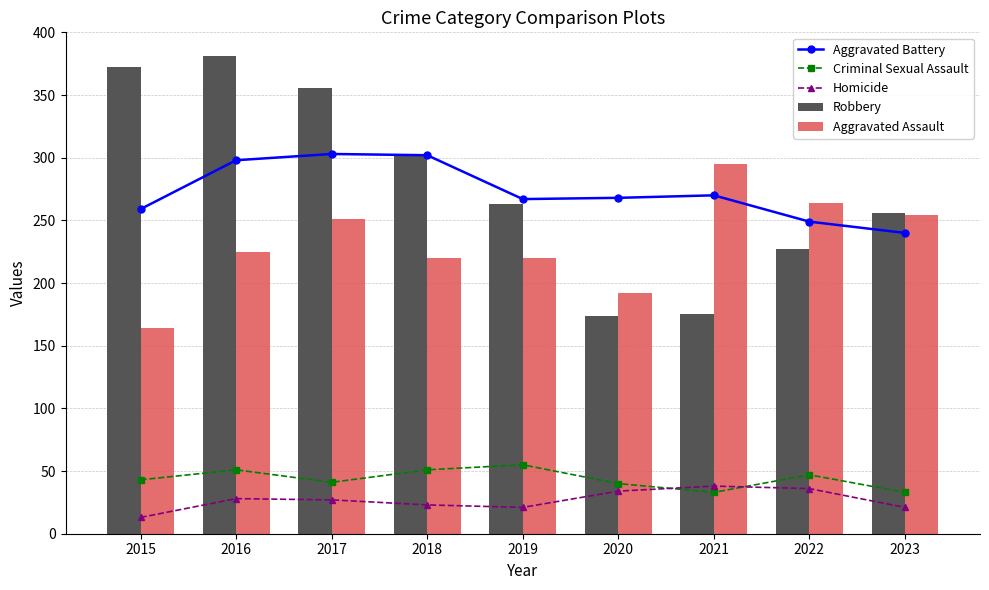

Reading left to right, transcribe all the data shown in this chart.

Aggravated Battery: 2015=259	2016=298	2017=303	2018=302	2019=267	2020=268	2021=270	2022=249	2023=240
Criminal Sexual Assault: 2015=43	2016=51	2017=41	2018=51	2019=55	2020=40	2021=33	2022=47	2023=33
Homicide: 2015=13	2016=28	2017=27	2018=23	2019=21	2020=34	2021=38	2022=36	2023=21
Robbery: 2015=372	2016=381	2017=356	2018=302	2019=263	2020=174	2021=175	2022=227	2023=256
Aggravated Assault: 2015=164	2016=225	2017=251	2018=220	2019=220	2020=192	2021=295	2022=264	2023=254